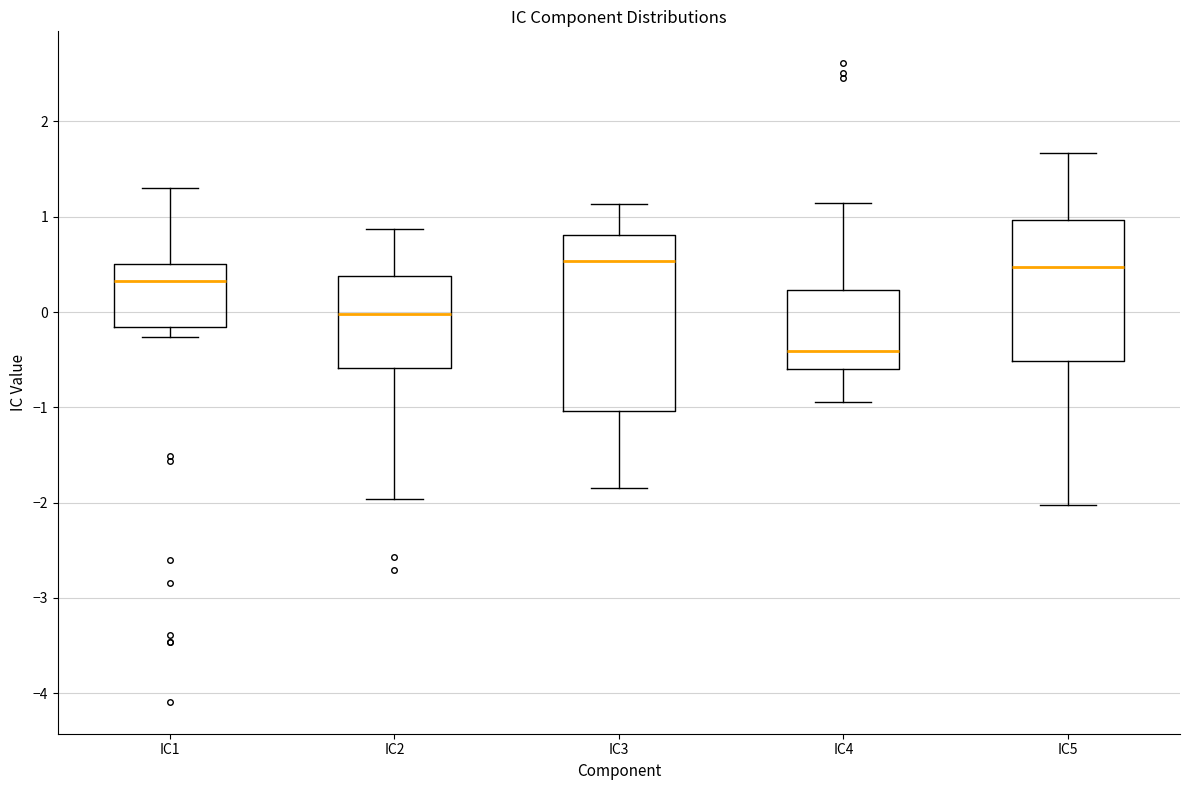

Reading left to right, transcribe this box plot: for each box, give where its median line is, the range the box spans, and where its two whiskers end, as read against the y-axis. The values are not printed on the chart, so give them approximately, as read against the axis.

IC1: median 0.3, box -0.2 to 0.5, whiskers -0.3 to 1.3
IC2: median 0.0, box -0.6 to 0.4, whiskers -2.0 to 0.9
IC3: median 0.5, box -1.0 to 0.8, whiskers -1.8 to 1.1
IC4: median -0.4, box -0.6 to 0.2, whiskers -0.9 to 1.1
IC5: median 0.5, box -0.5 to 1.0, whiskers -2.0 to 1.7